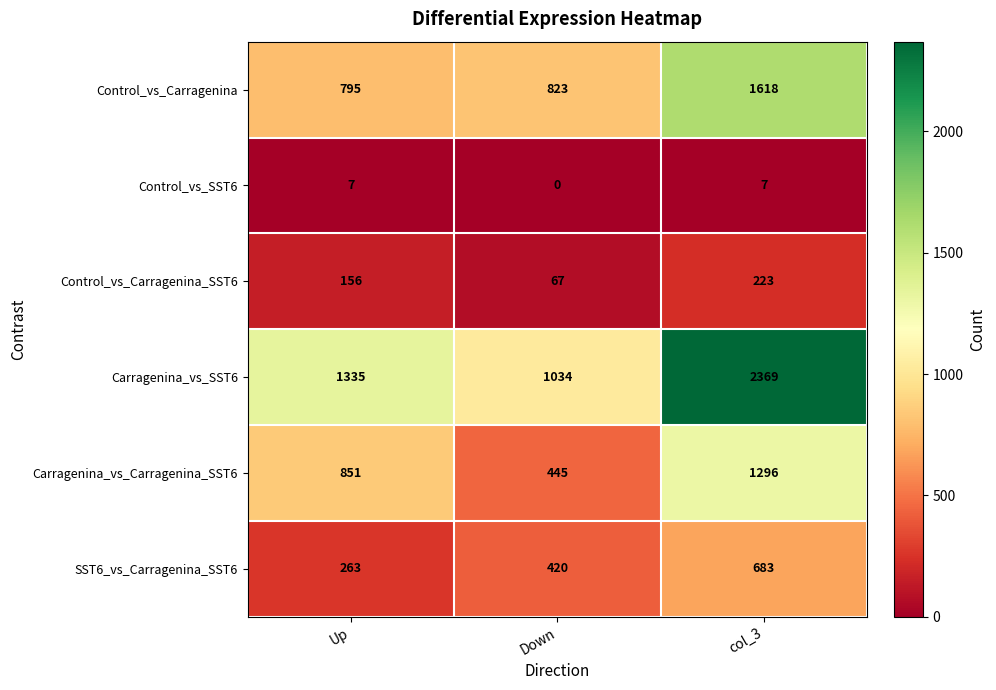

How many series are shown in this chart?

6